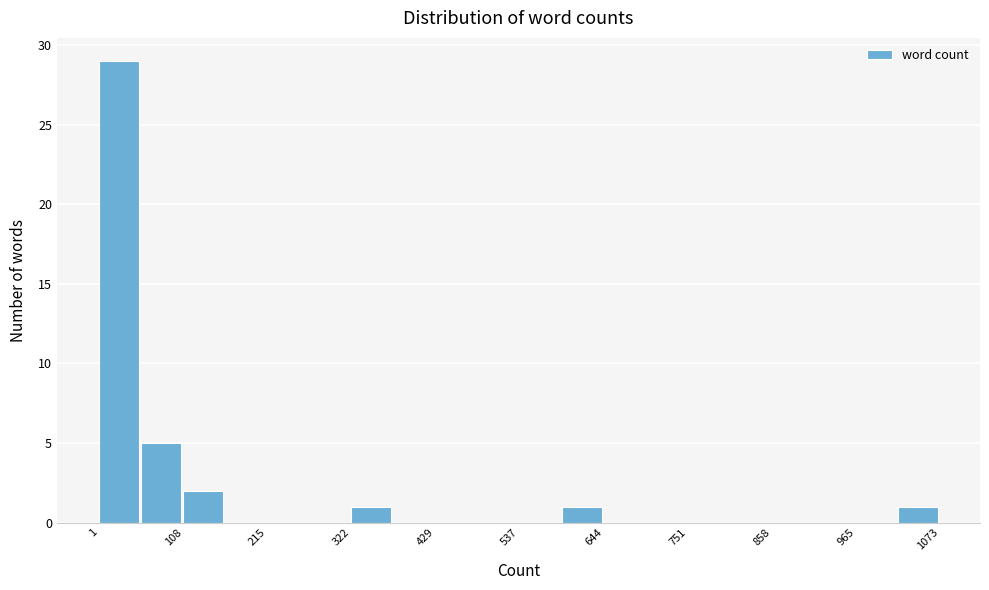

Around what value on the x-axis is the tallest bar? Give the approximate position of its centre, as read against the axis.

20